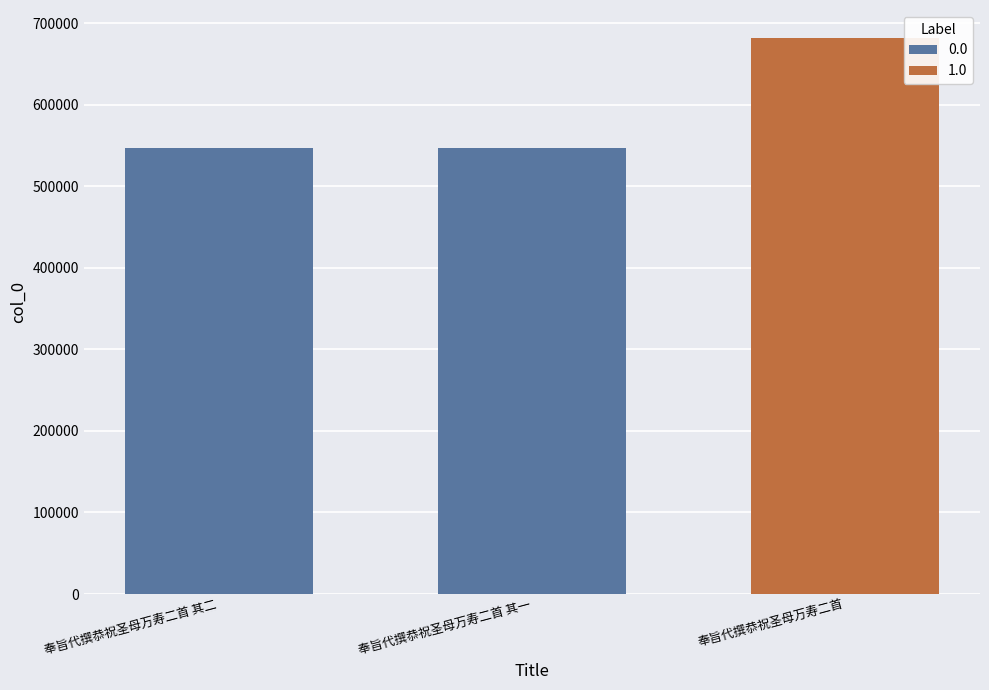

What is the difference between the values at 奉旨代撰恭祝圣母万寿二首 and 奉旨代撰恭祝圣母万寿二首 其一?

134581